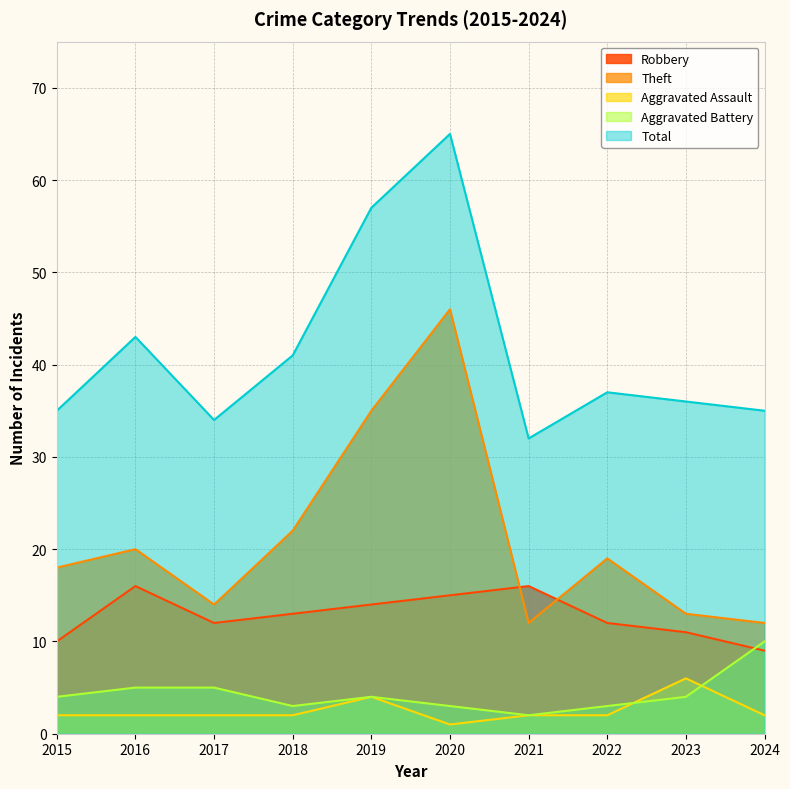

Reading left to right, transcribe all the data shown in this chart.

Robbery: 2015=10	2016=16	2017=12	2018=13	2019=14	2020=15	2021=16	2022=12	2023=11	2024=9
Theft: 2015=18	2016=20	2017=14	2018=22	2019=35	2020=46	2021=12	2022=19	2023=13	2024=12
Aggravated Assault: 2015=2	2016=2	2017=2	2018=2	2019=4	2020=1	2021=2	2022=2	2023=6	2024=2
Aggravated Battery: 2015=4	2016=5	2017=5	2018=3	2019=4	2020=3	2021=2	2022=3	2023=4	2024=10
Total: 2015=35	2016=43	2017=34	2018=41	2019=57	2020=65	2021=32	2022=37	2023=36	2024=35